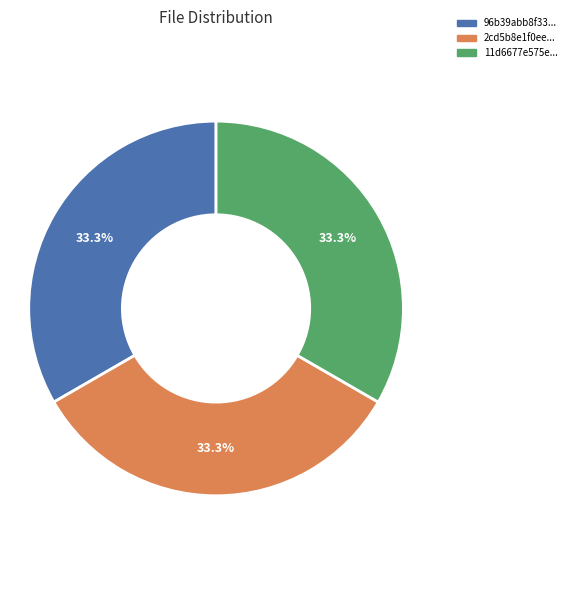

What is the ratio of the value at 2cd5b8e1f0ee... to the value at 11d6677e575e...?

1.0